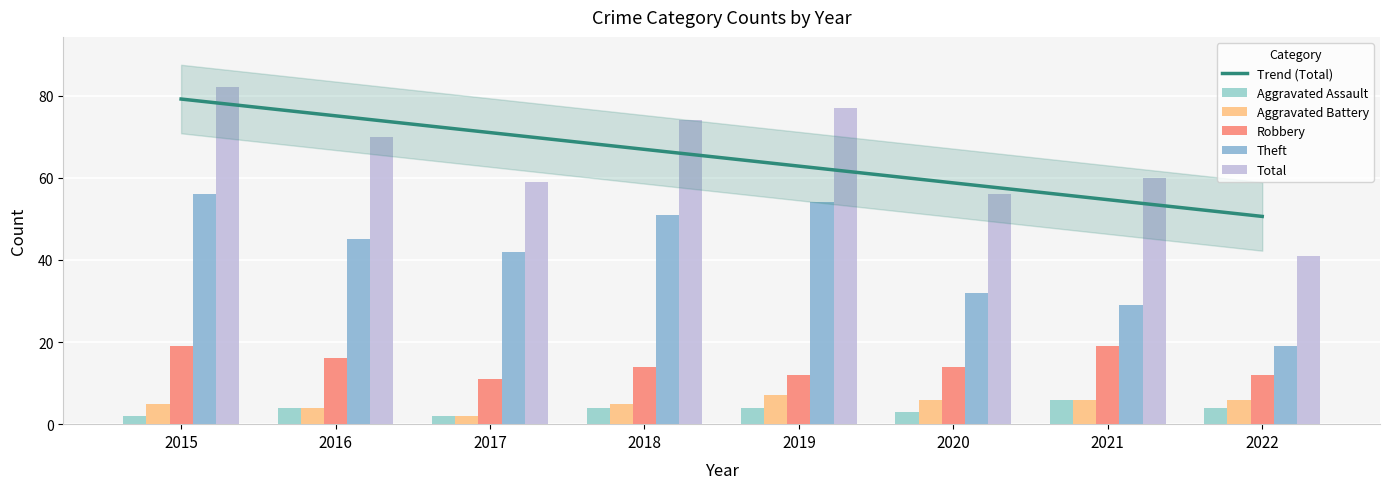

Which category has the highest value across all series?

2015